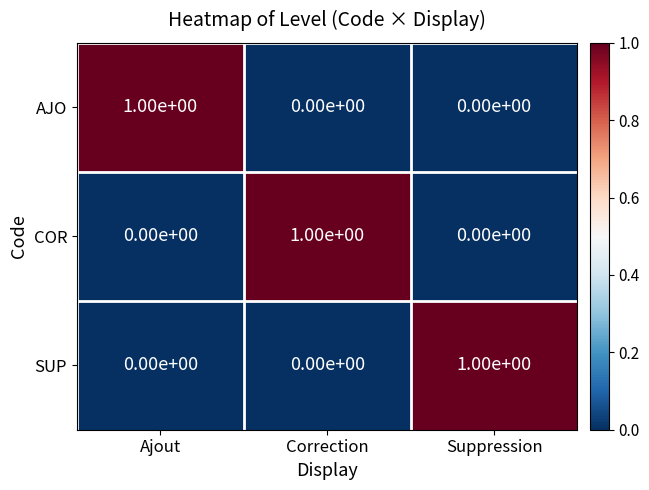

At how many categories does at least one series exceed 0?

3